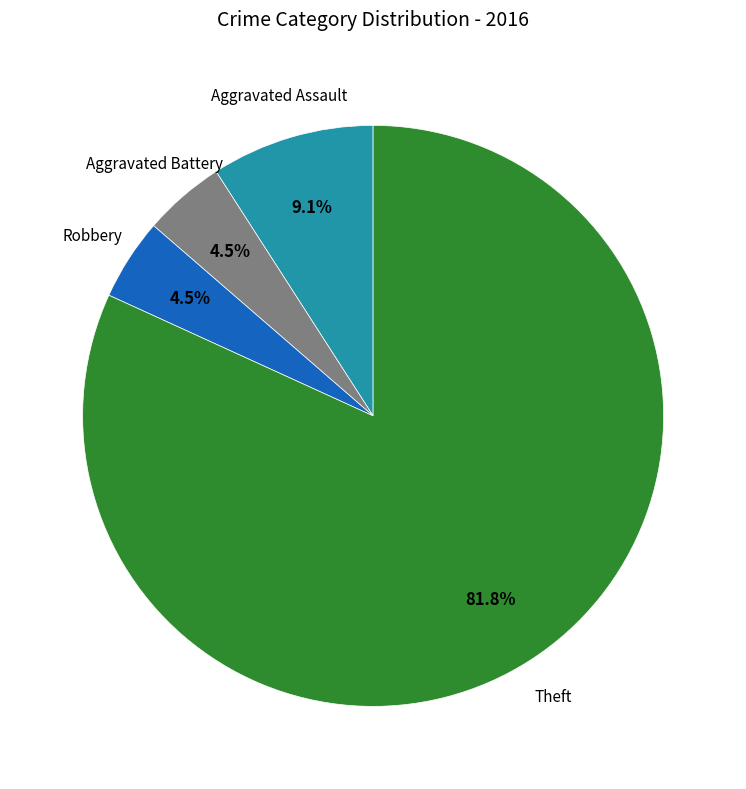

How much of the chart is everything except Aggravated Battery?

95.5%